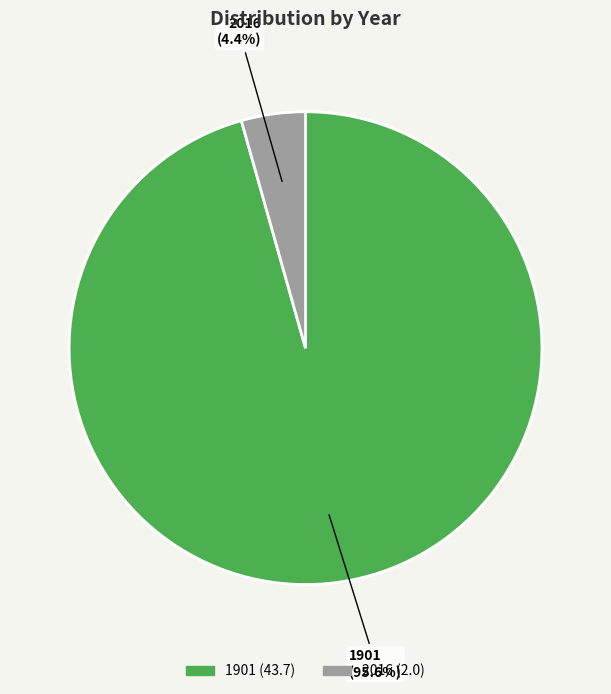

To the nearest percent, what is the average slice percentage?

50%